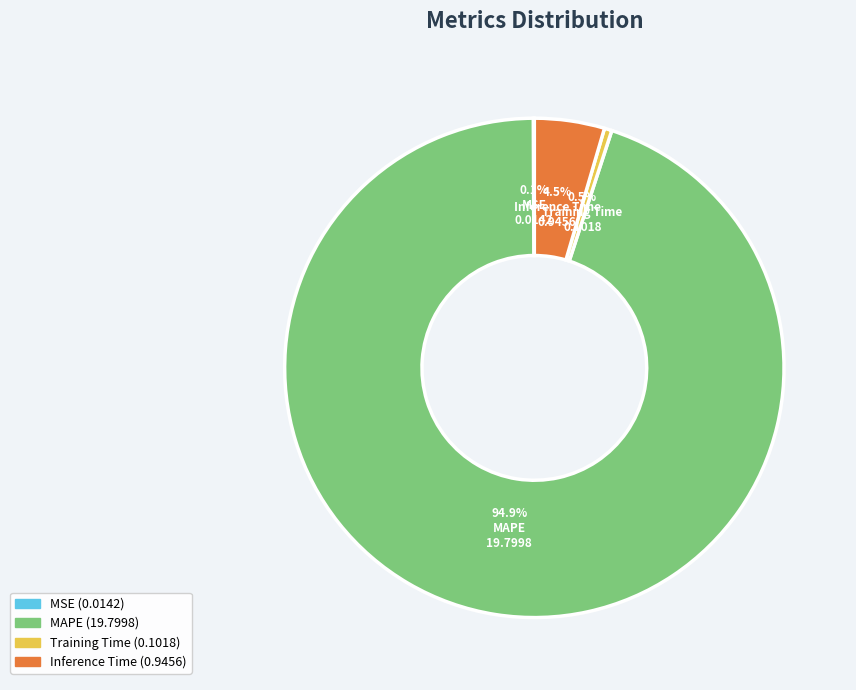

To the nearest percent, what is the combined percentage of Training Time and MAPE?

95%